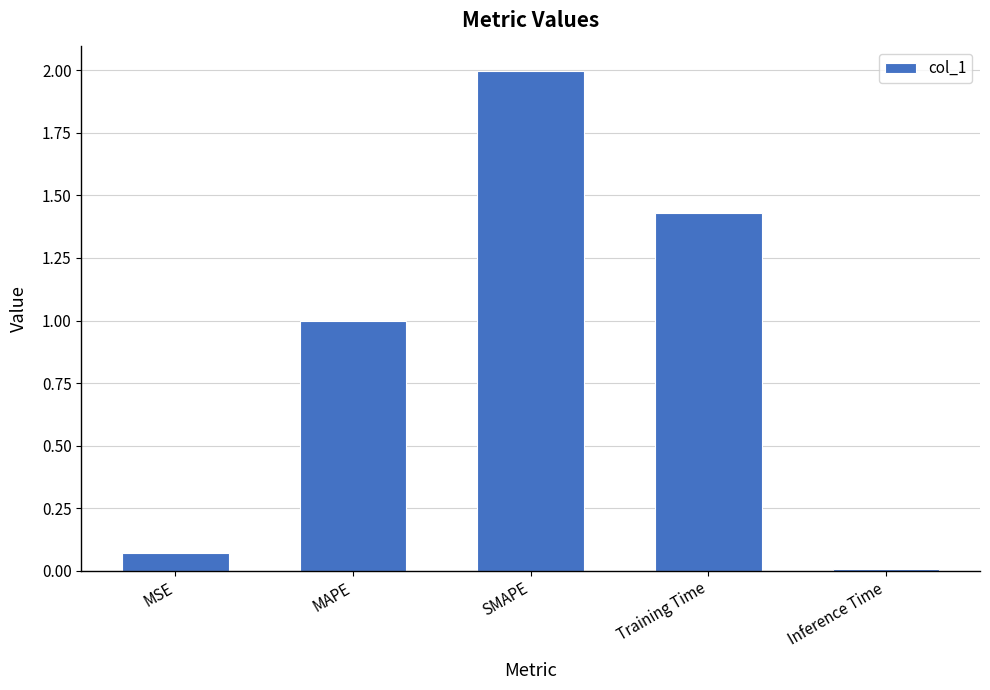

What is the difference between the maximum and second lowest values?

1.9